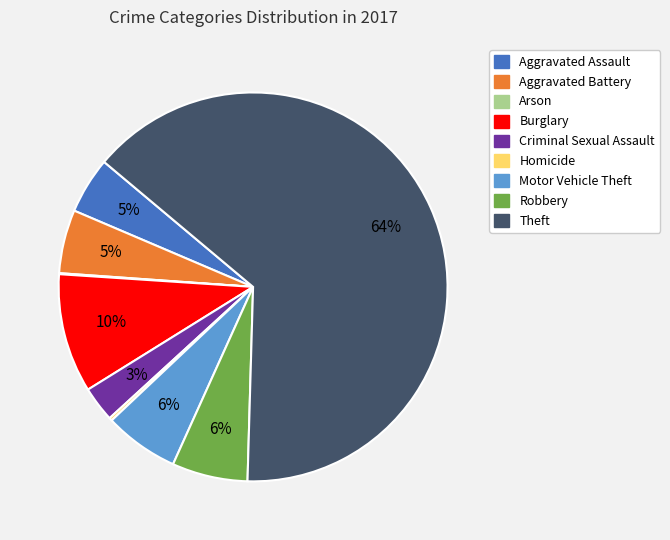

True or false: Theft accounts for 64% of the total.

True